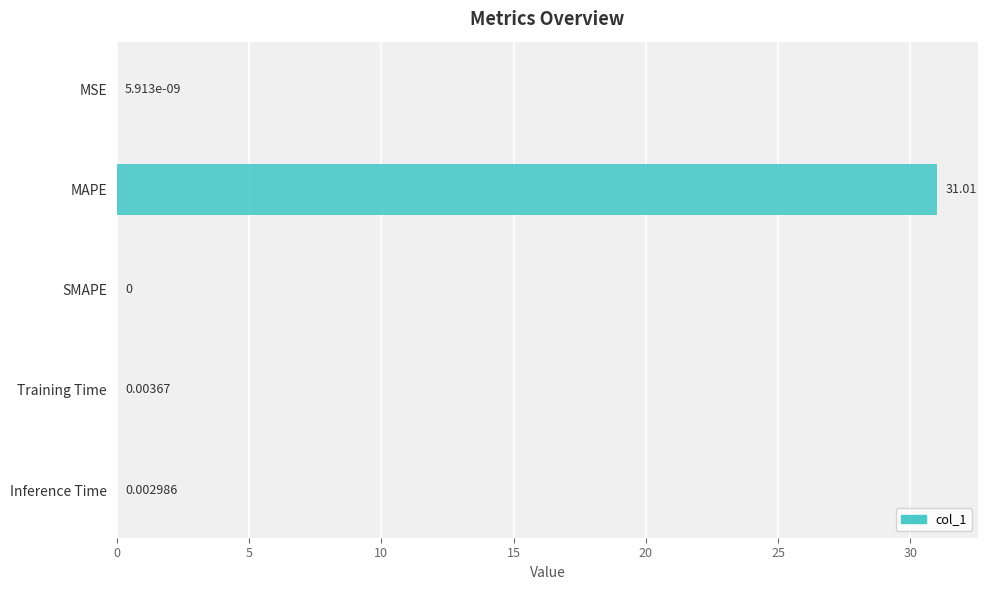

What is the average value?

6.2